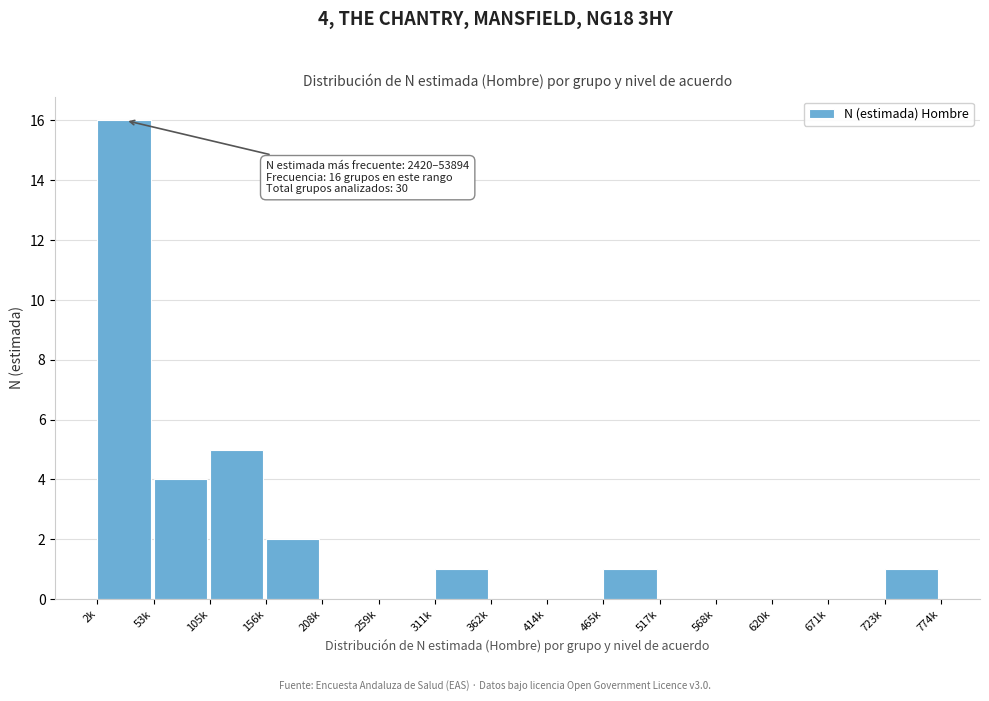

Reading right to left, list all the values displayed in this chart.

723k=1	671k=0	620k=0	568k=0	517k=0	465k=1	414k=0	362k=0	311k=1	259k=0	208k=0	156k=2	105k=5	53k=4	2k=16